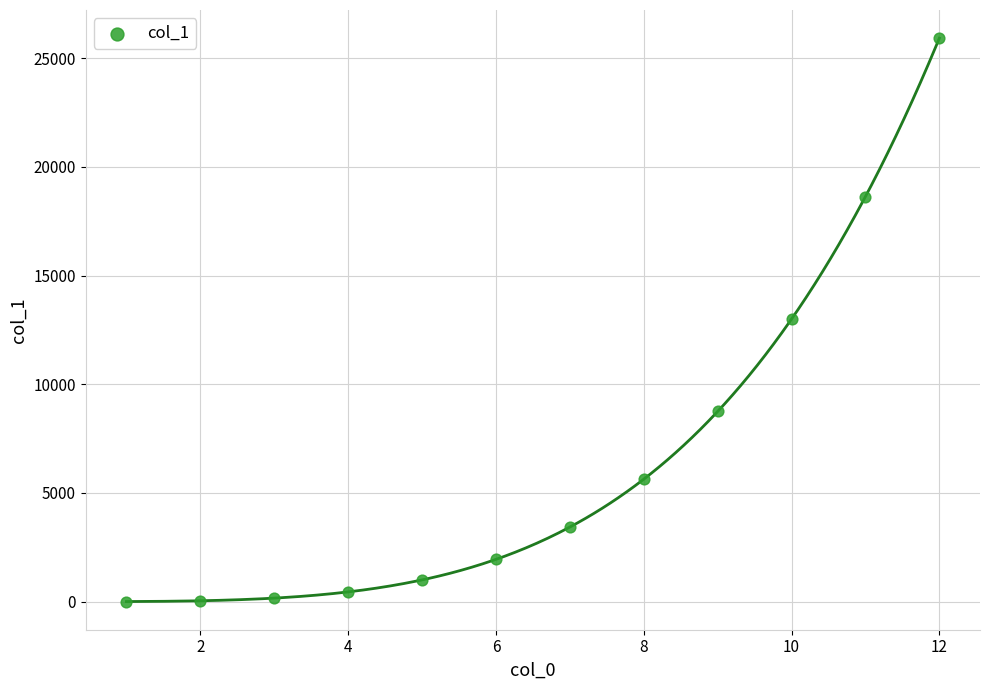

What is the average X value?

6